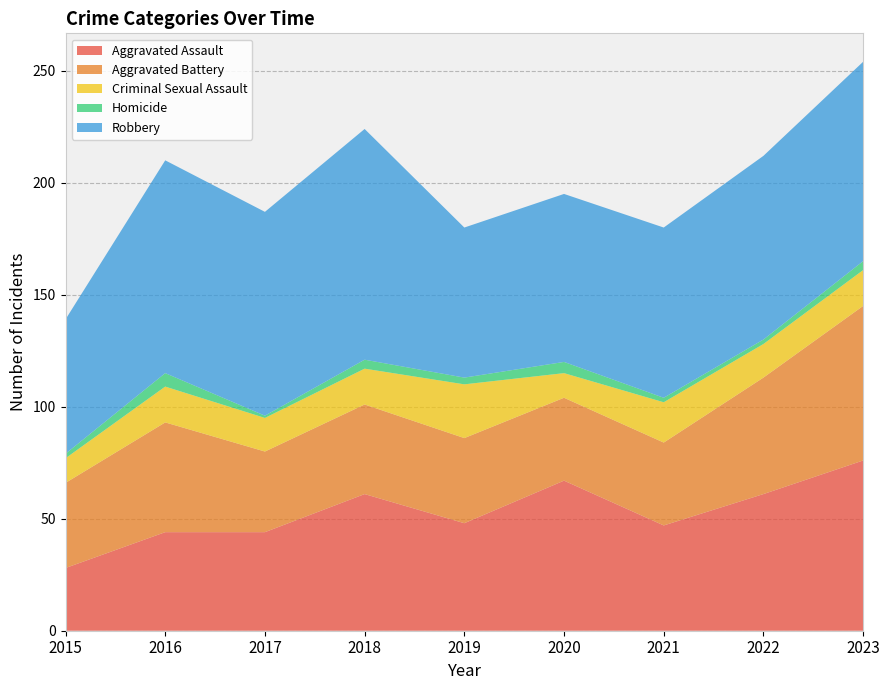

Reading left to right, transcribe all the data shown in this chart.

Aggravated Assault: 2015=28	2016=44	2017=44	2018=61	2019=48	2020=67	2021=47	2022=61	2023=76
Aggravated Battery: 2015=38	2016=49	2017=36	2018=40	2019=38	2020=37	2021=37	2022=52	2023=69
Criminal Sexual Assault: 2015=11	2016=16	2017=15	2018=16	2019=24	2020=11	2021=18	2022=15	2023=16
Homicide: 2015=2	2016=6	2017=1	2018=4	2019=3	2020=5	2021=2	2022=2	2023=4
Robbery: 2015=60	2016=95	2017=91	2018=103	2019=67	2020=75	2021=76	2022=82	2023=89